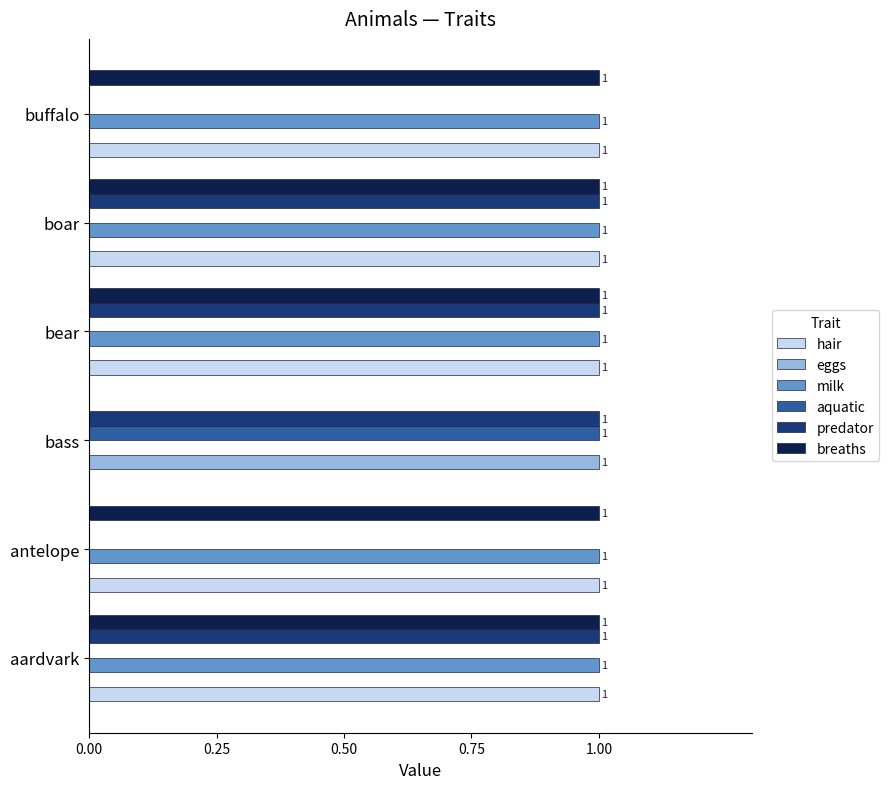

What are all the series names shown in the legend?

hair, eggs, milk, aquatic, predator, breaths